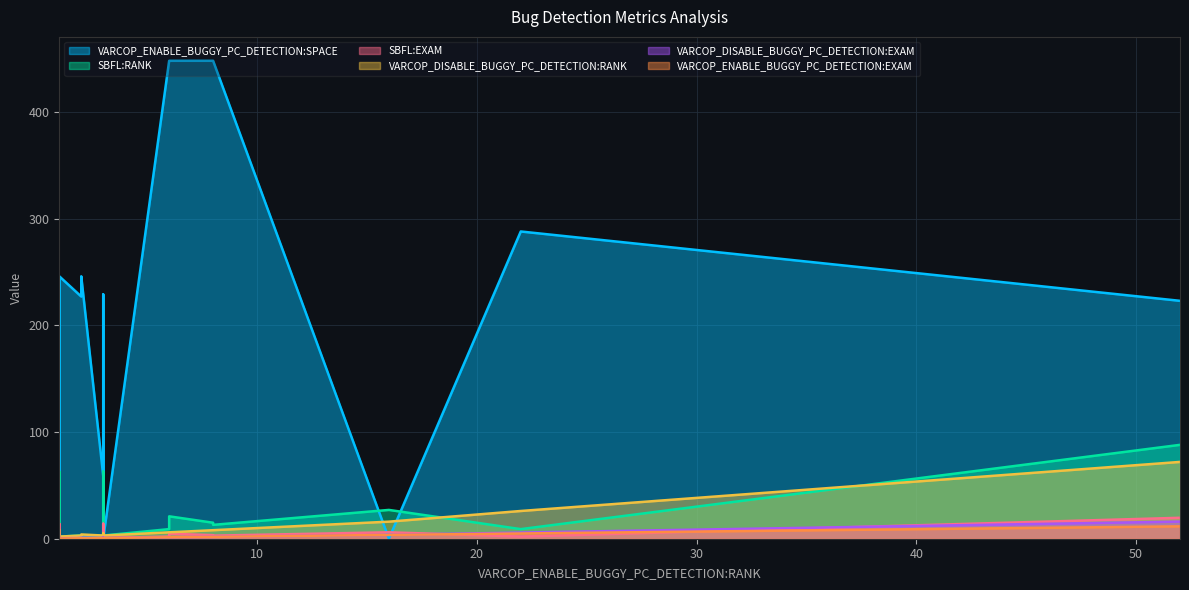

At which label does VARCOP_ENABLE_BUGGY_PC_DETECTION:EXAM reach its peak?

52